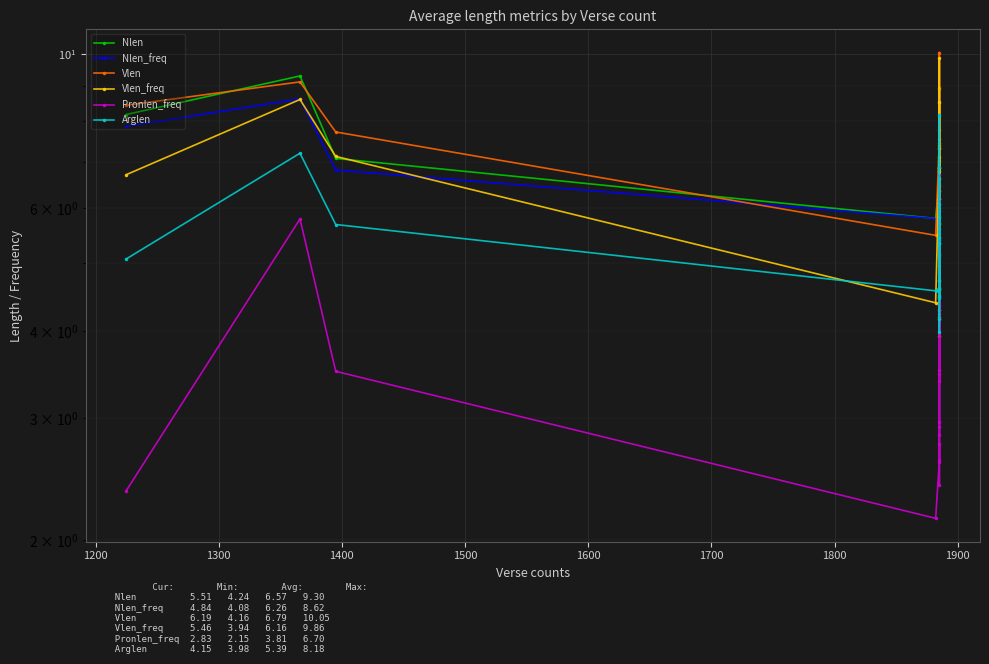

What is the sum of the Vlen values at 1200 and 1400?

14.6